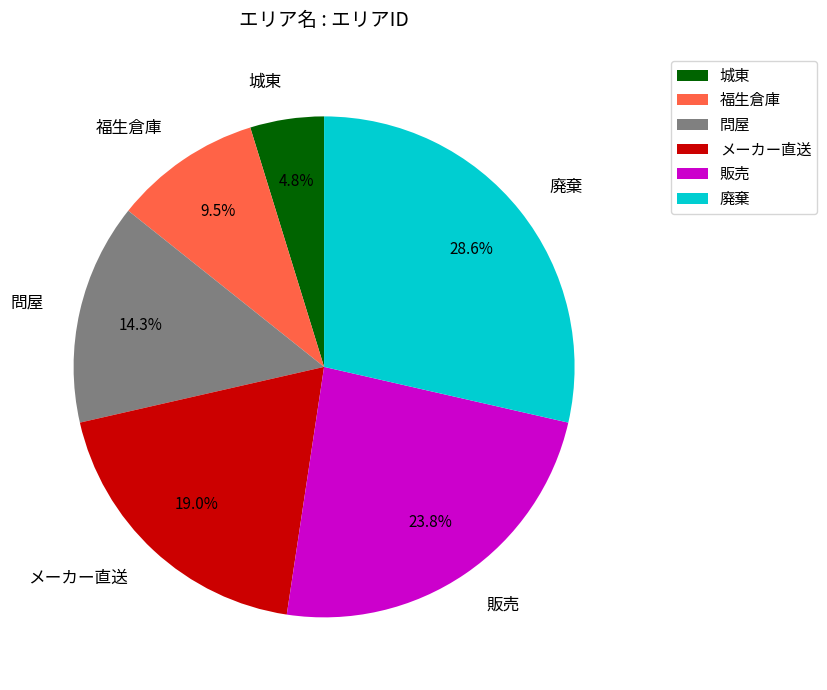

Is 問屋 the majority of the pie?

No